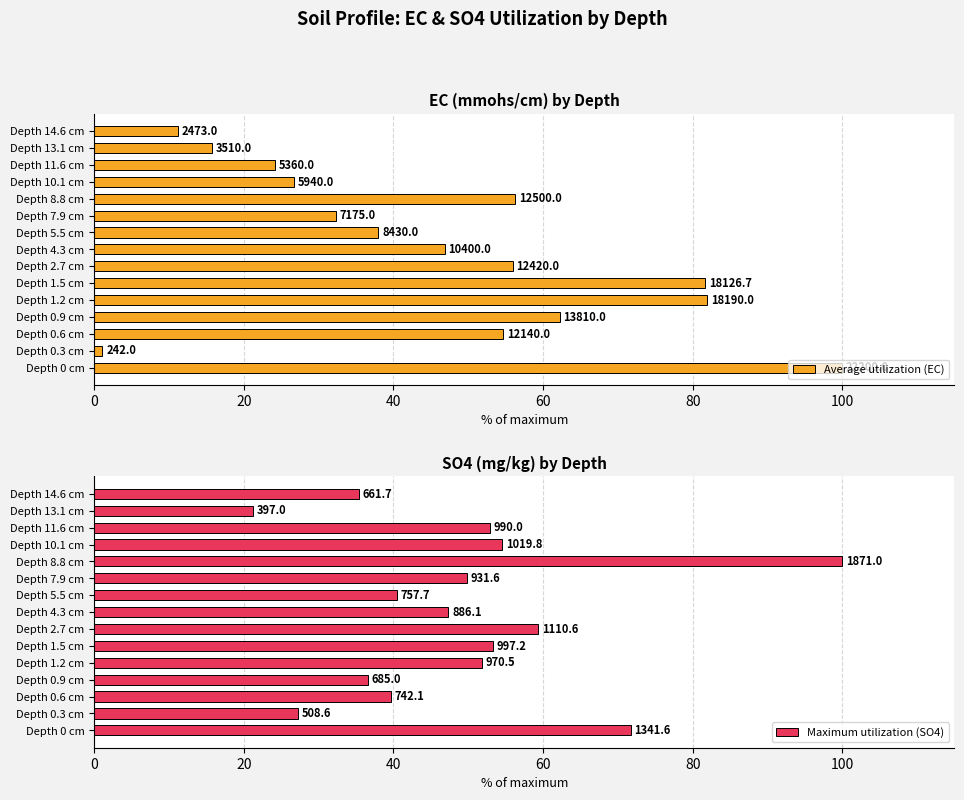

What is the difference between the Average utilization (EC) values at Depth 5.5 cm and Depth 10.1 cm?

11.2